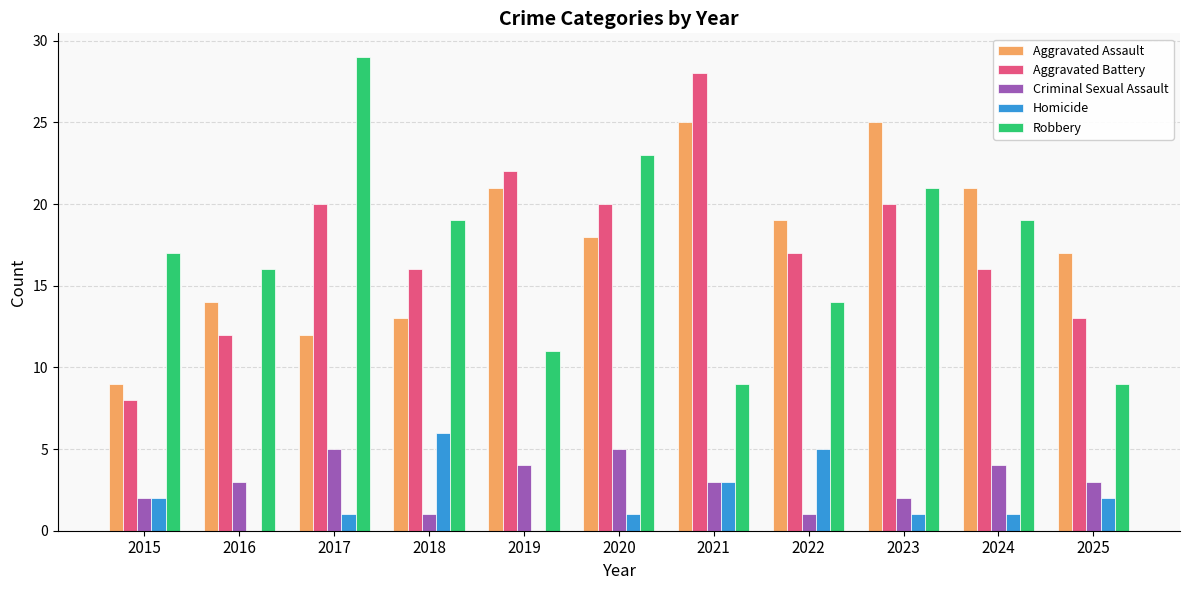

What is the total value across all series at 2020?

67